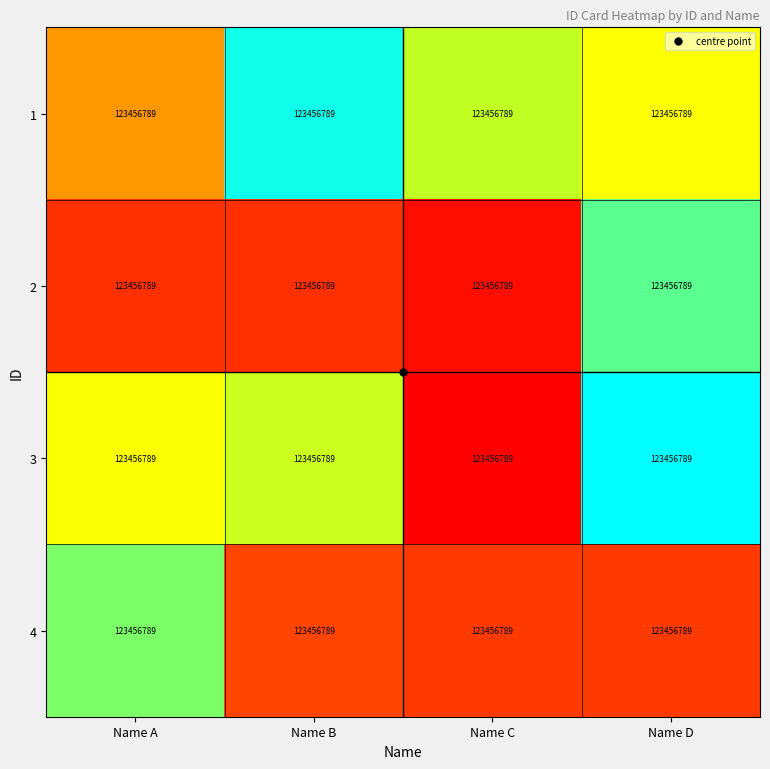

Rank the series at Name C from highest to lowest value.

1, 4, 2, 3